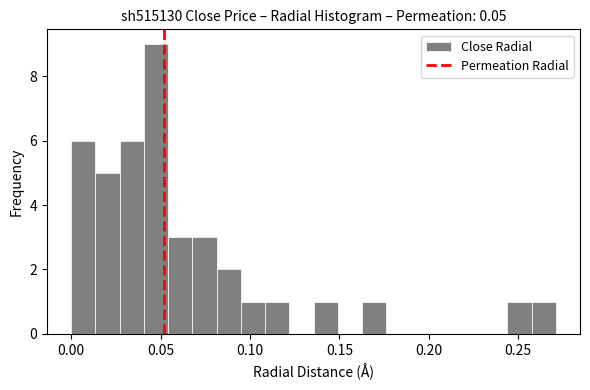

Around what value on the x-axis is the tallest bar? Give the approximate position of its centre, as read against the axis.

0.045